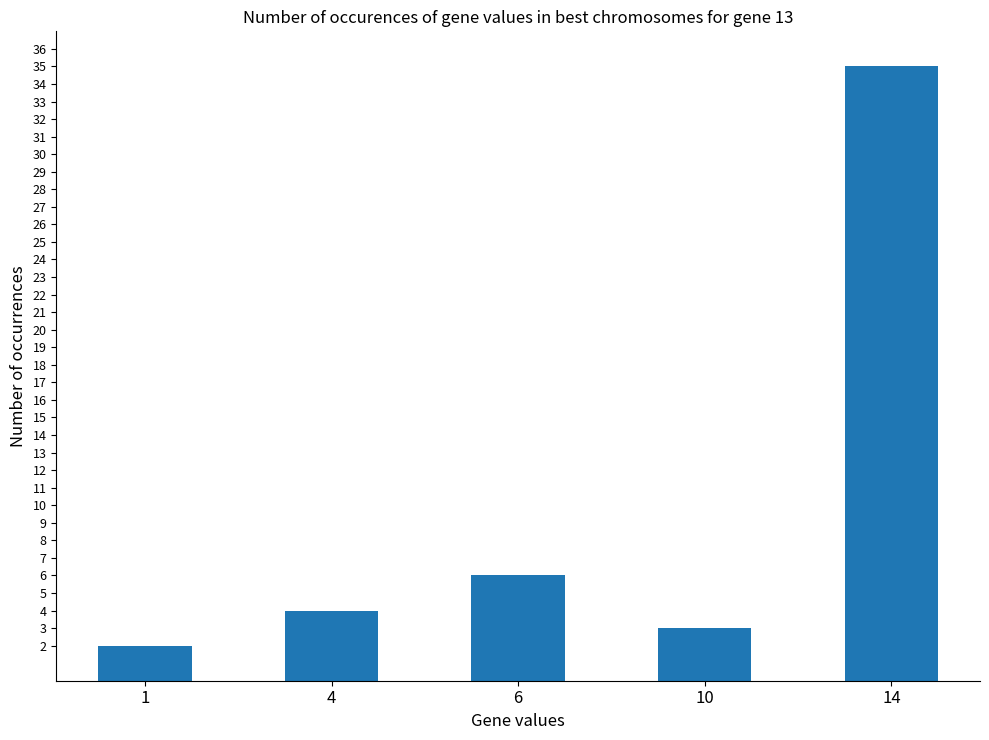

List the labels in order of value, smallest first.

1, 10, 4, 6, 14